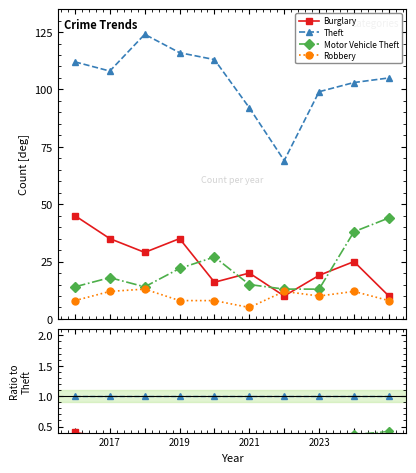

Is it true that Burglary equals 0.1 at 2019?

False